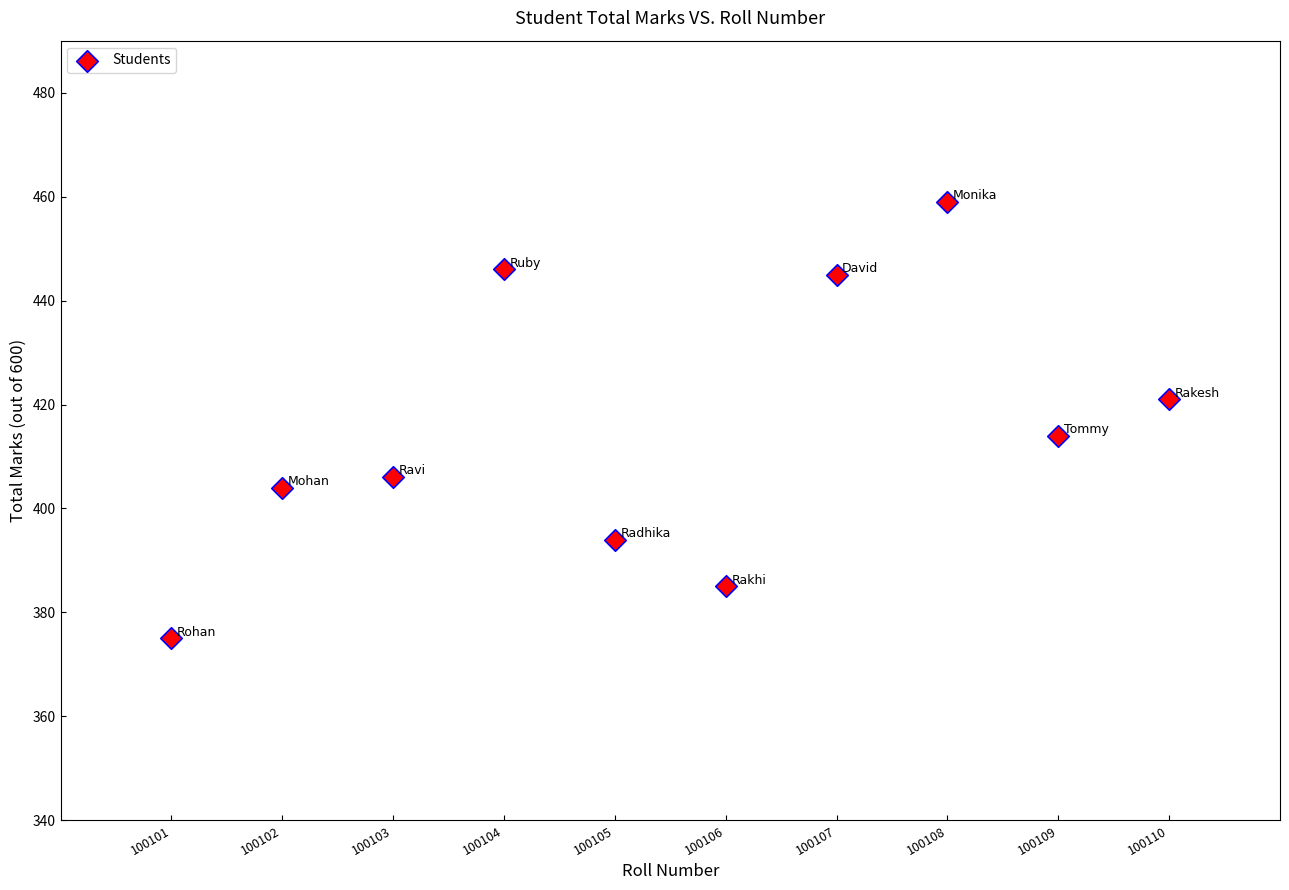

What is the average X value?

100106